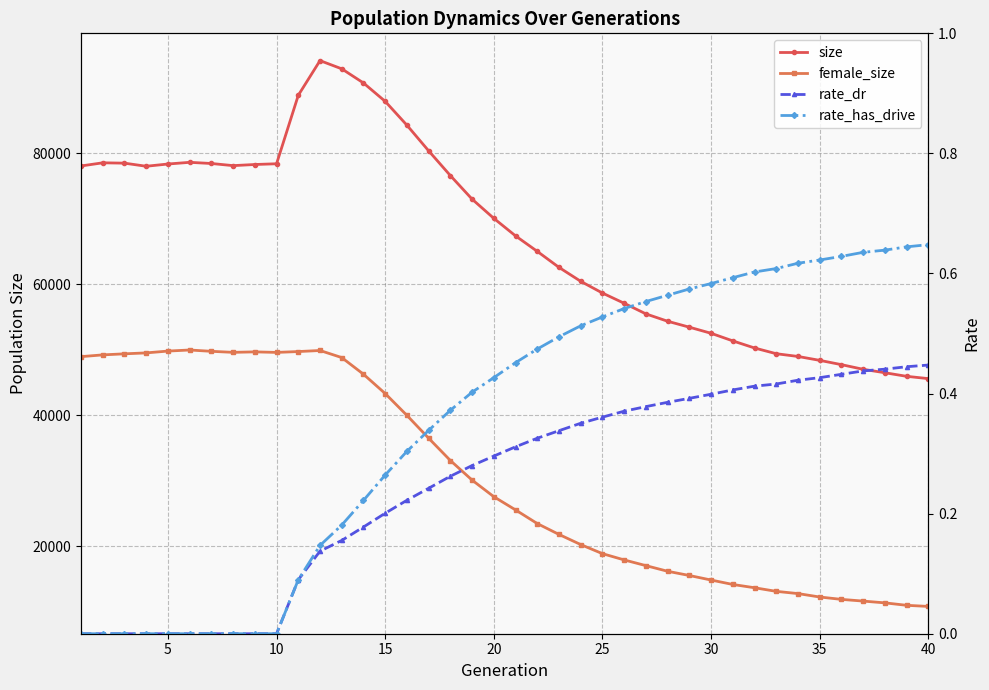

How many values in the size series exceed 70068?

19